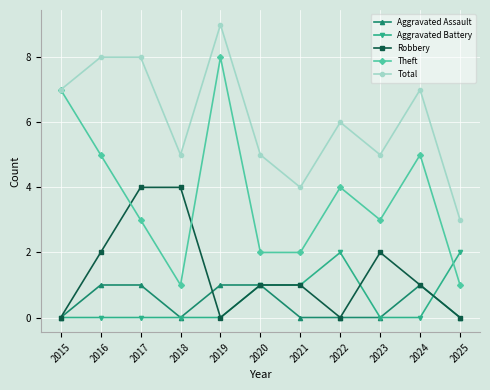

What is the sum of the Total values at 2016 and 2019?

17